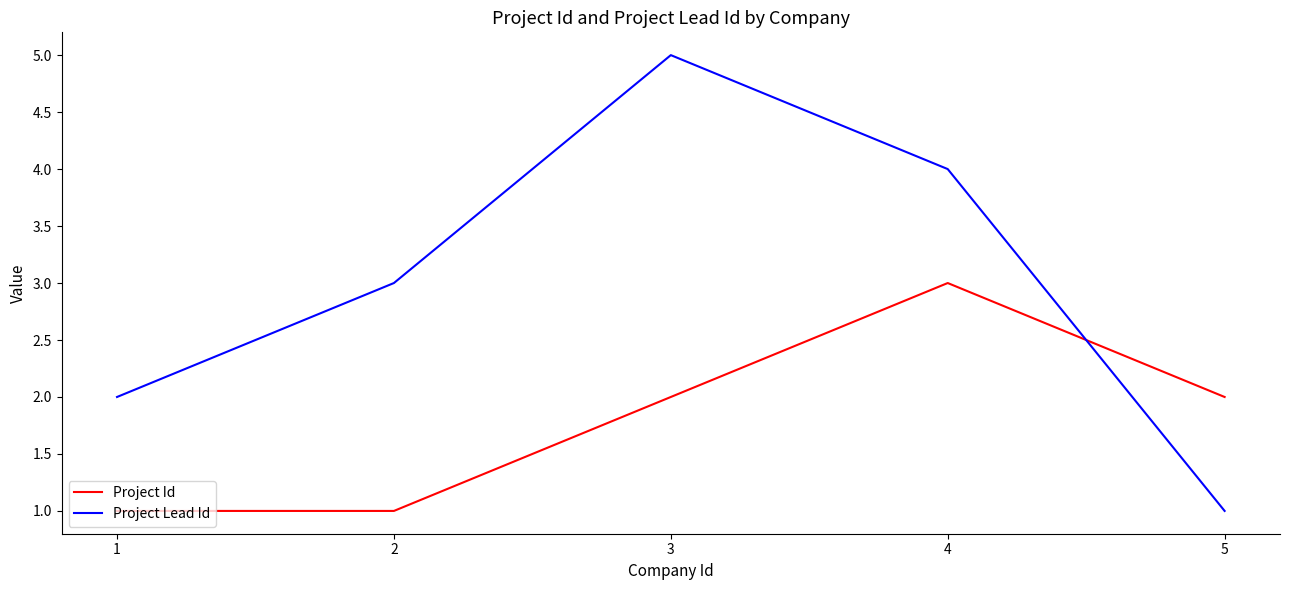

In Project Id, how many points are higher than both neighbors (excluding endpoints)?

1